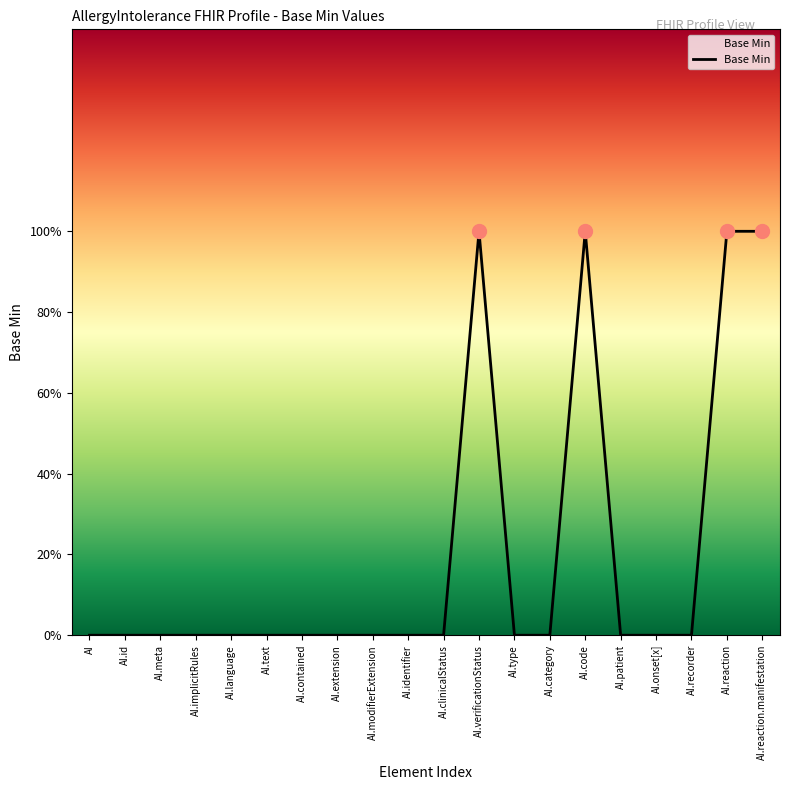

The chart shows a value of 0 at AI.onset[x]. True or false?

True